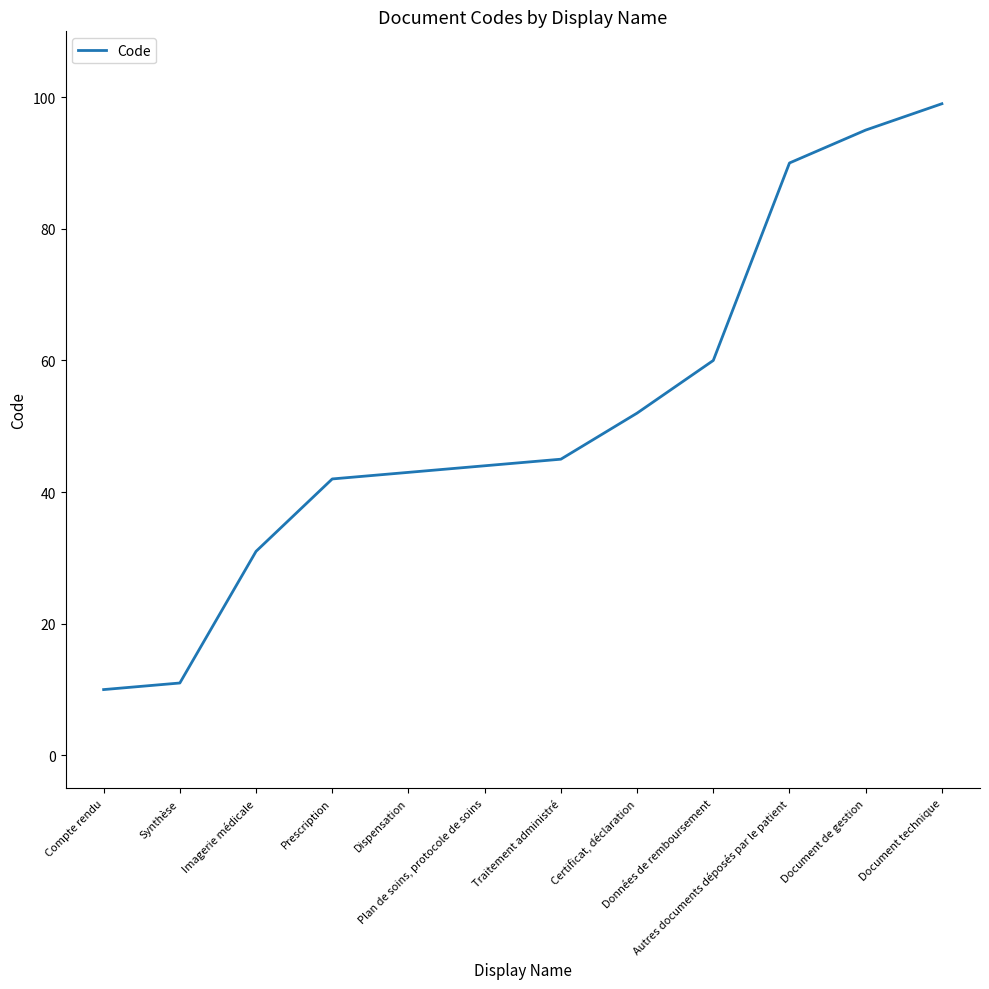

Is this an area chart (filled region under the line)?

No